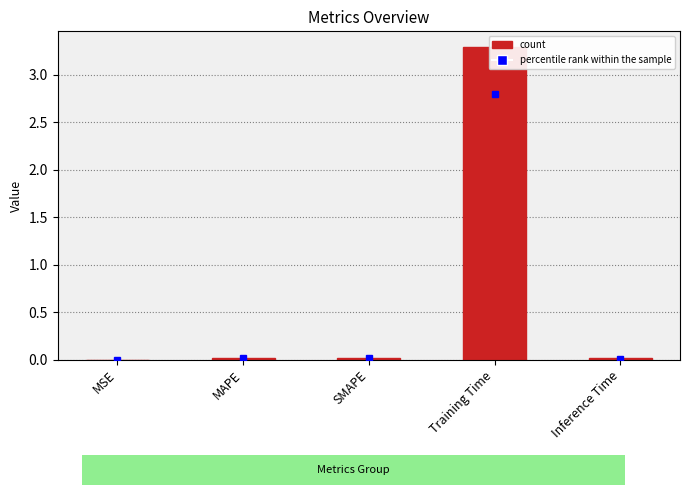

Count the number of data series in this chart.

1